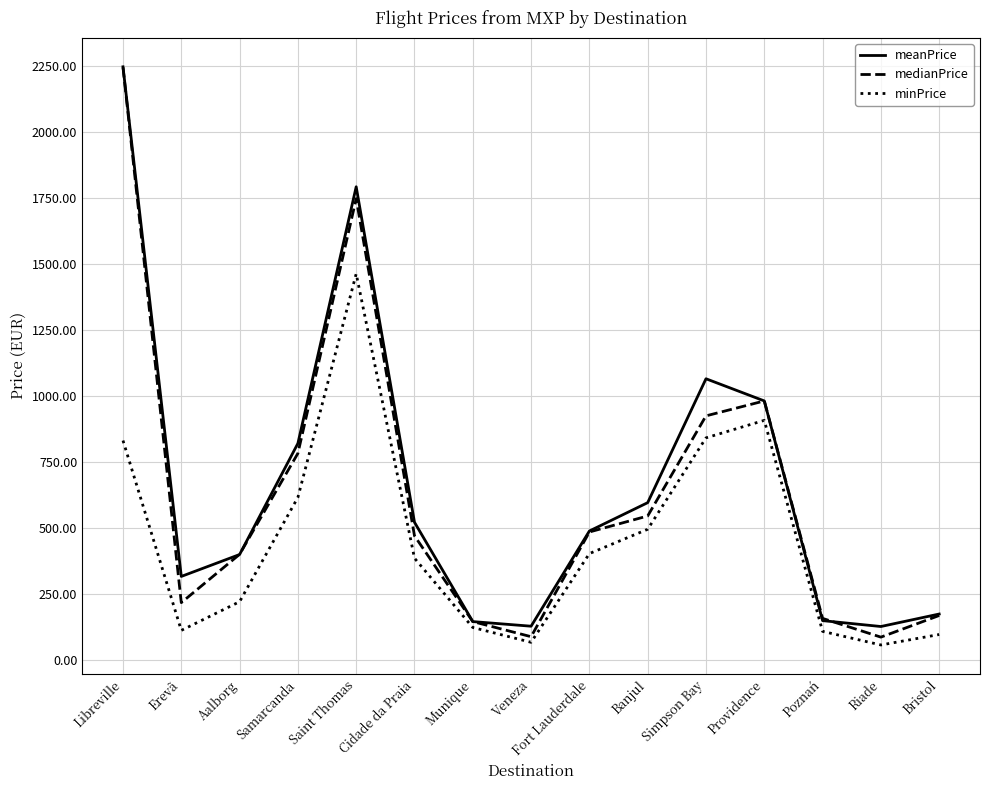

True or false: meanPrice has a value of 522.2 at Cidade da Praia.

True